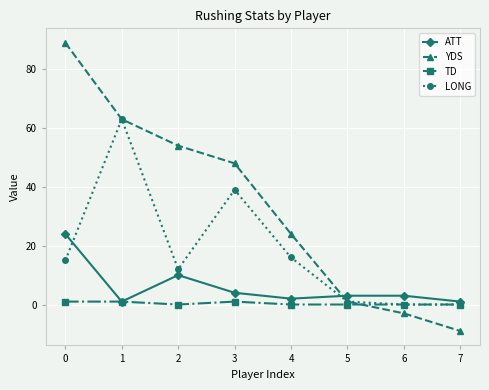

Where is LONG nearest to the value 31?

3